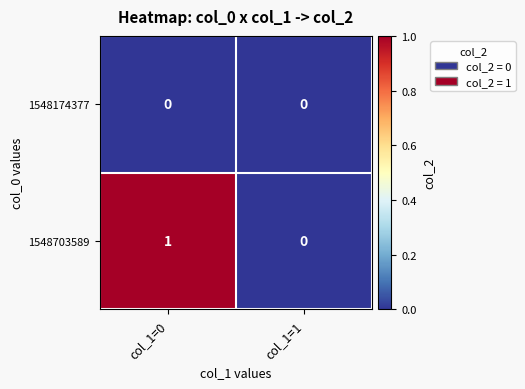

Count the number of categories in the chart.

2